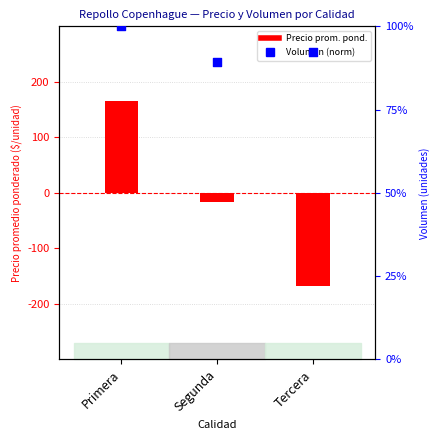

Which series contains the highest Y value?

Precio promedio ponderado